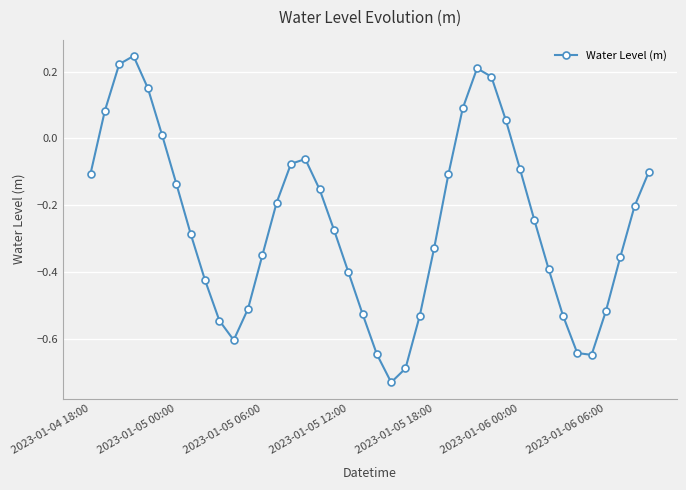

What is the difference between the maximum and minimum values?

1.0